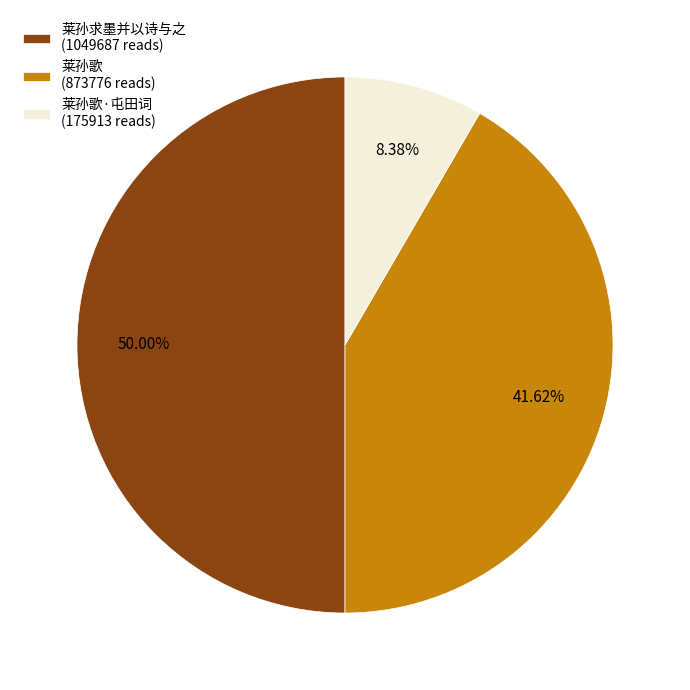

Is 莱孙歌·屯田词 (175913 reads) the majority of the pie?

No